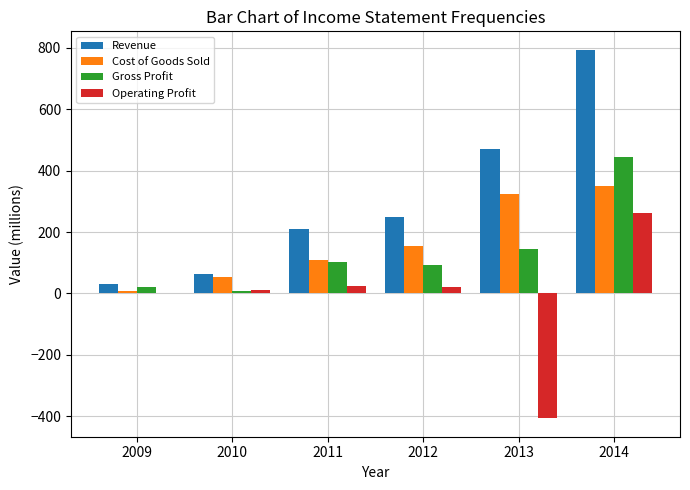

What is the approximate value of Cost of Goods Sold at 2013?

324